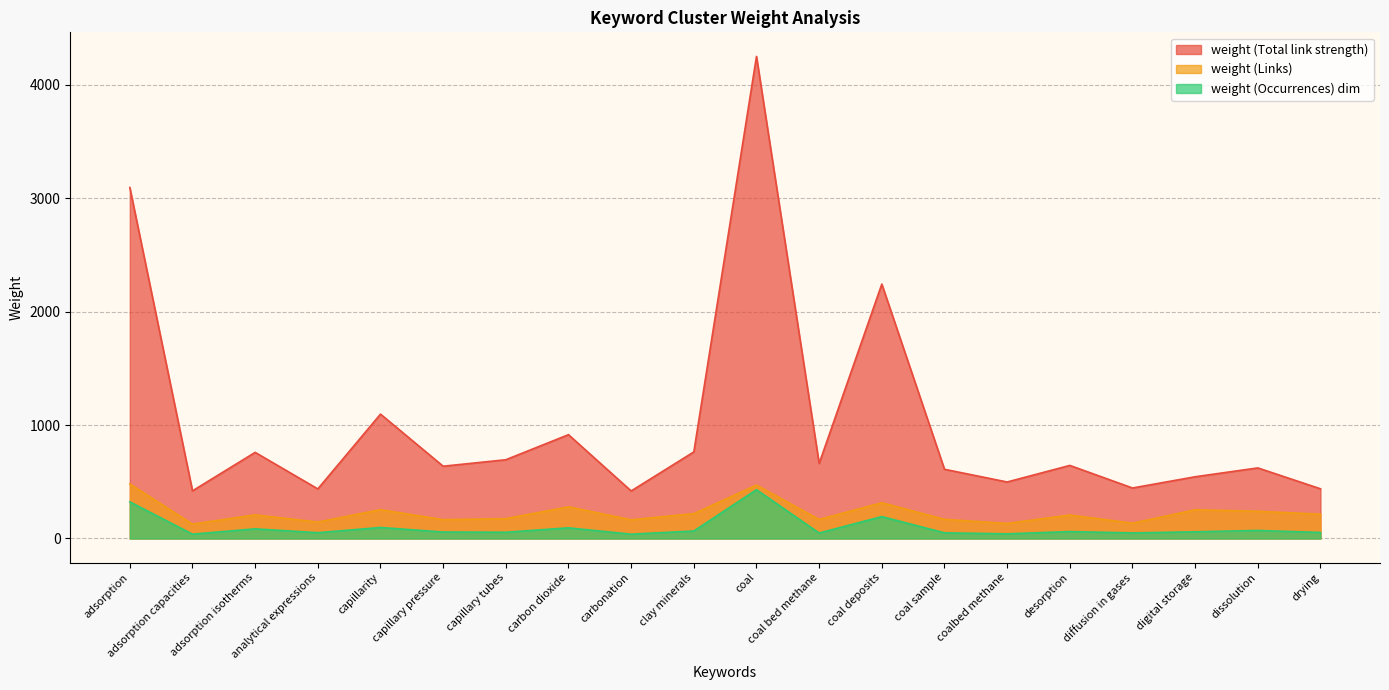

Which category has the highest value in the weight (Links) series?

adsorption